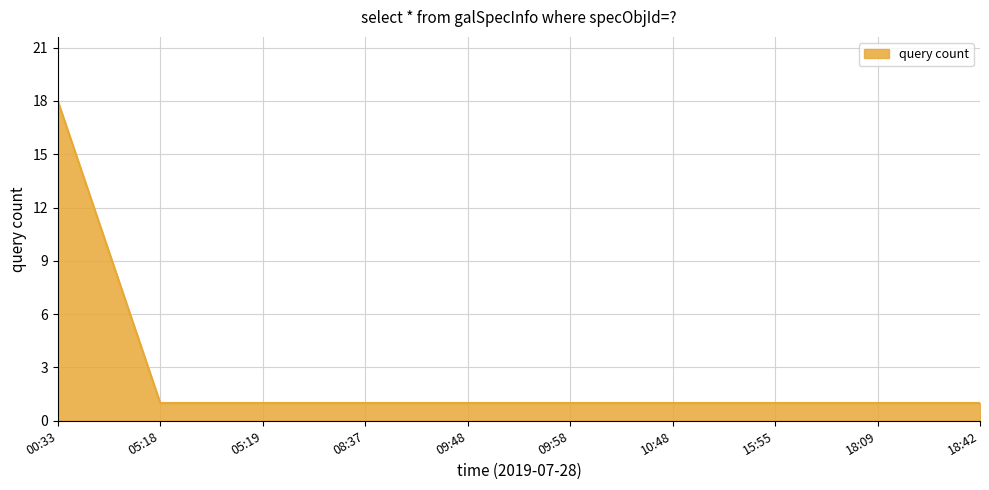

The chart shows a value of 2 at 05:19. True or false?

False